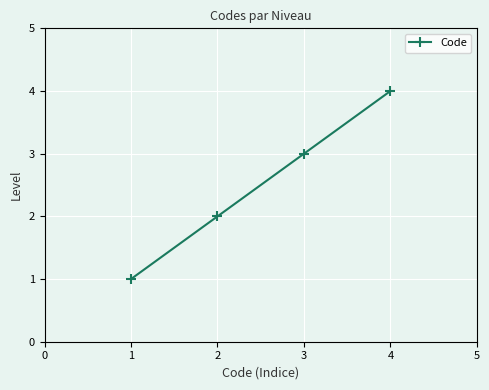

What is the change in value from 1 to 4?

+3